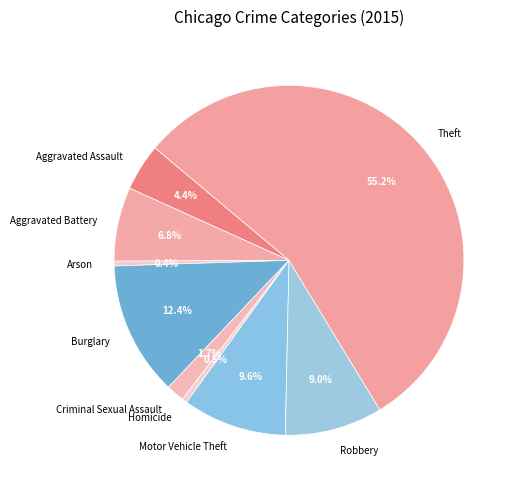

Which slice is the largest?

Theft